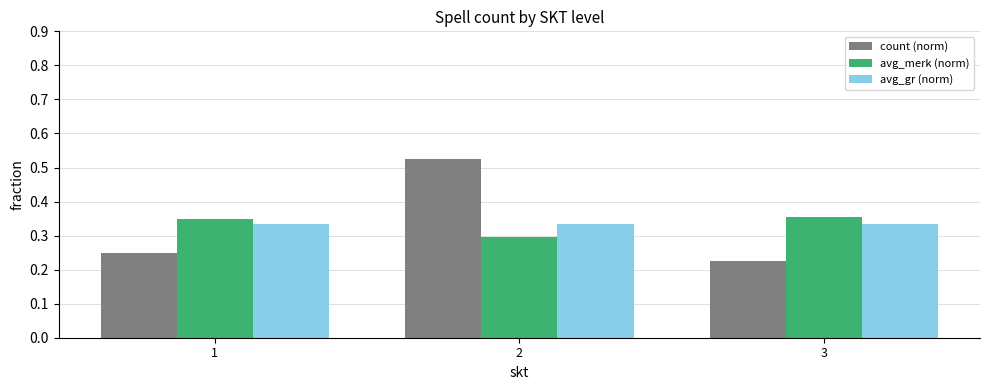

Where is count (norm) nearest to the value 0?

3